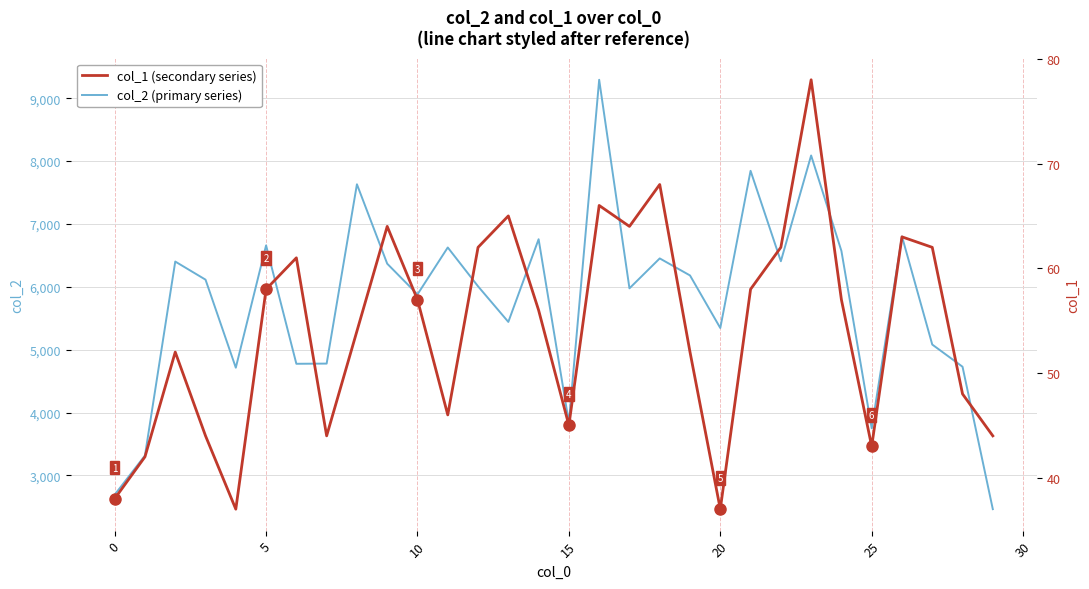

At which label does col_2 (primary series) reach its minimum?

29